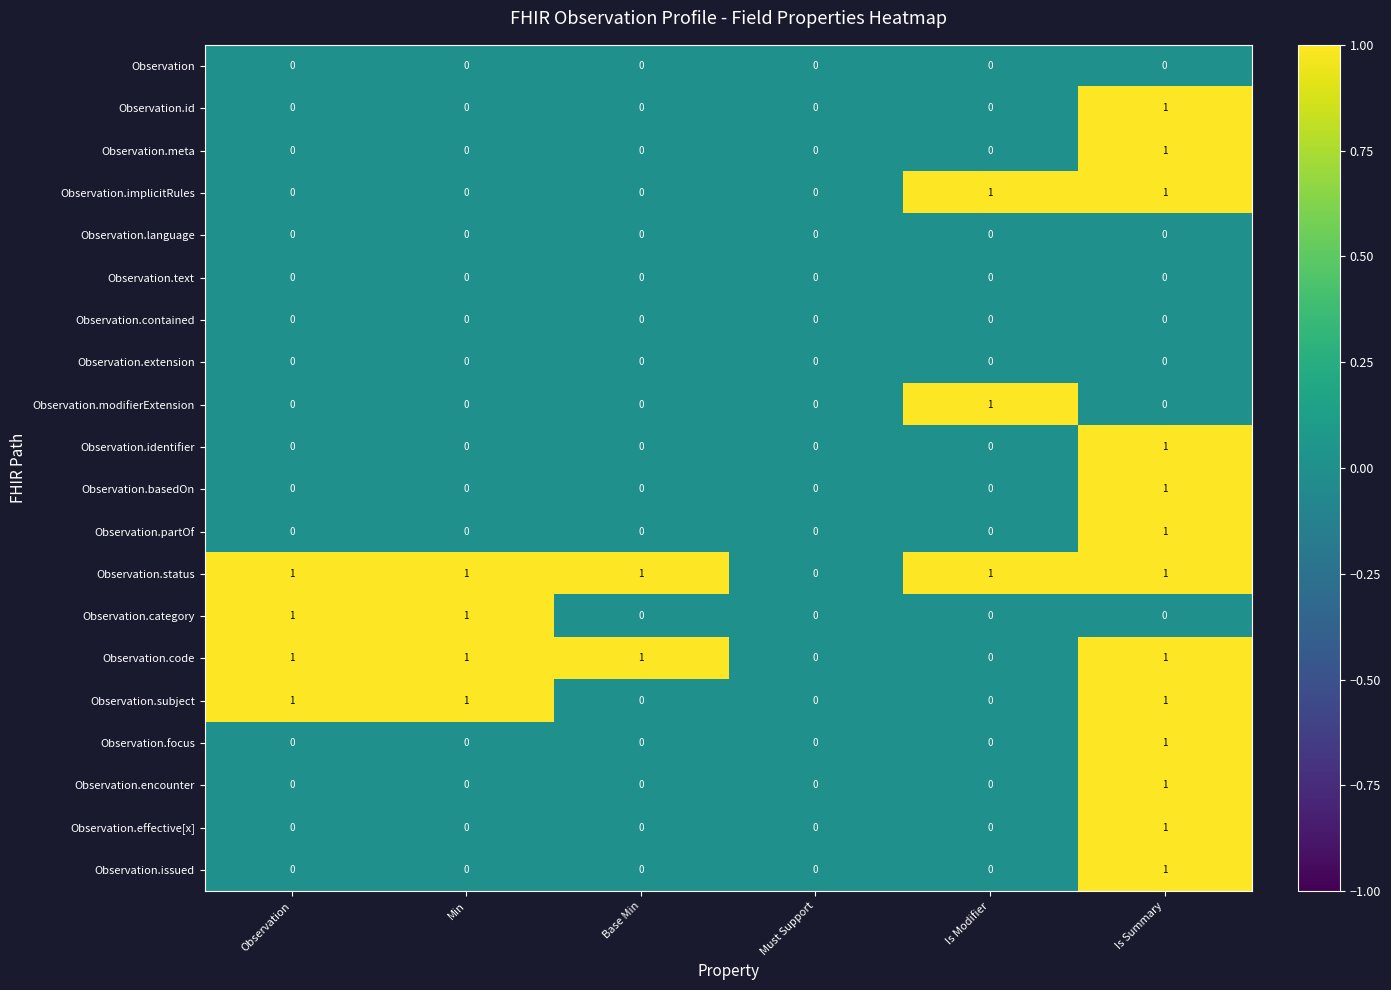

Which category has the highest value in the Observation.partOf series?

Is Summary